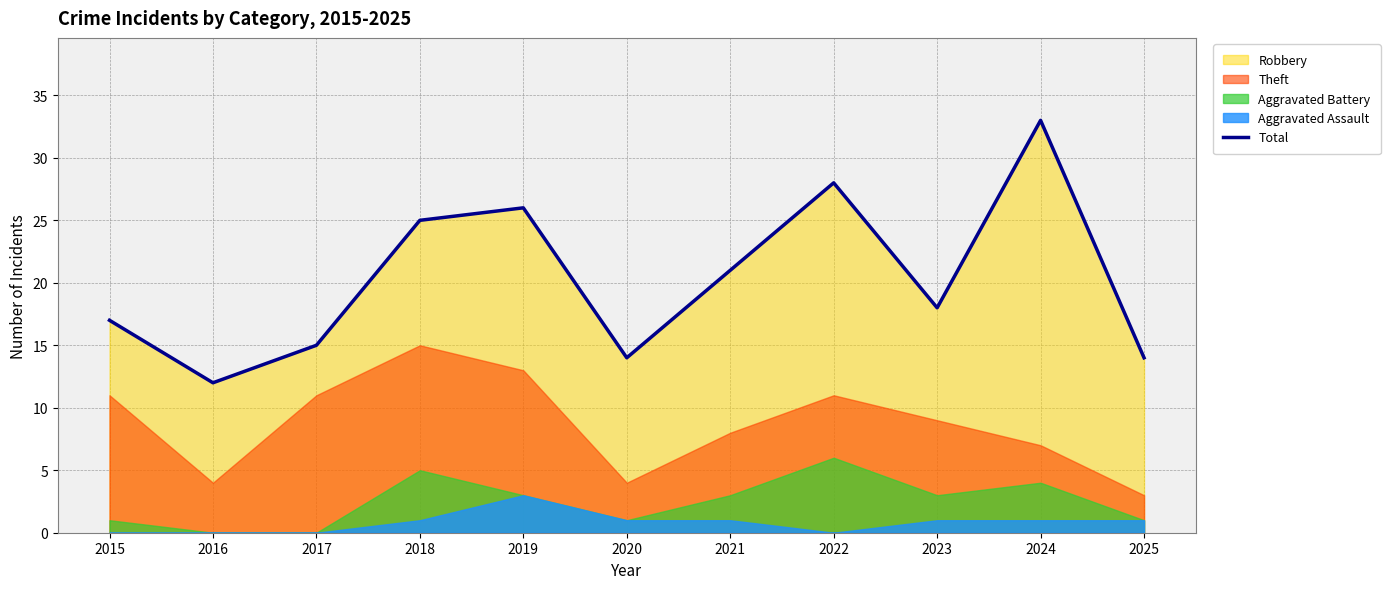

How many values exceed 18?

5